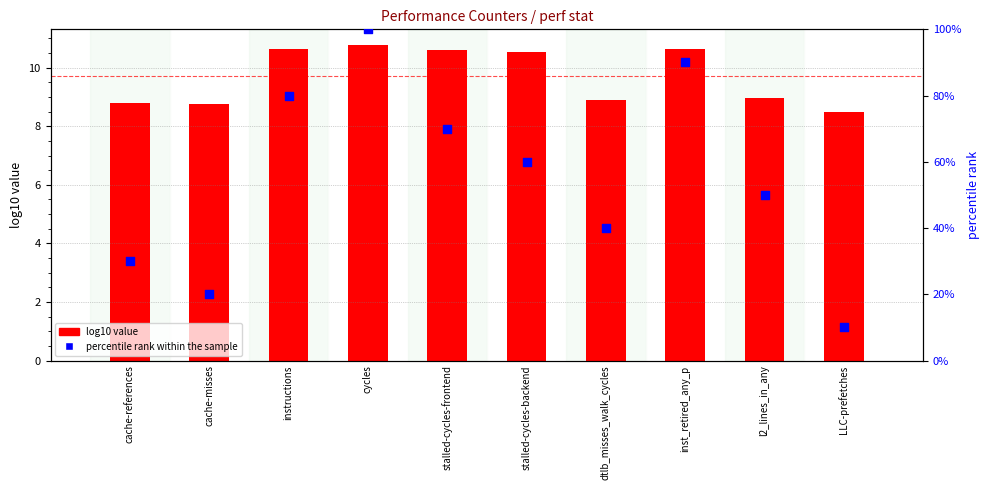

What is the total value across all series at cycles?

110.8